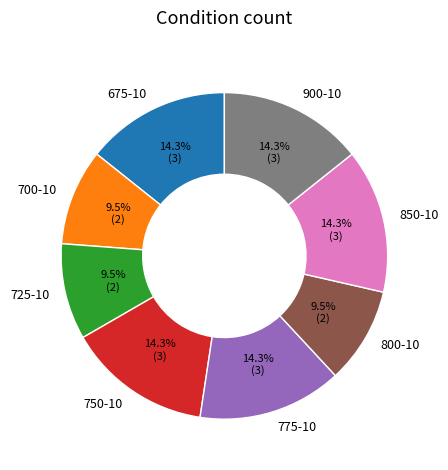

What is the ratio of the value at 700-10 to the value at 900-10?

0.7